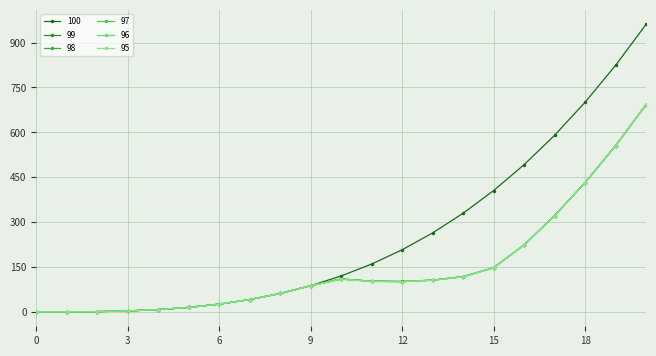

At how many categories does at least one series exceed 872?

1